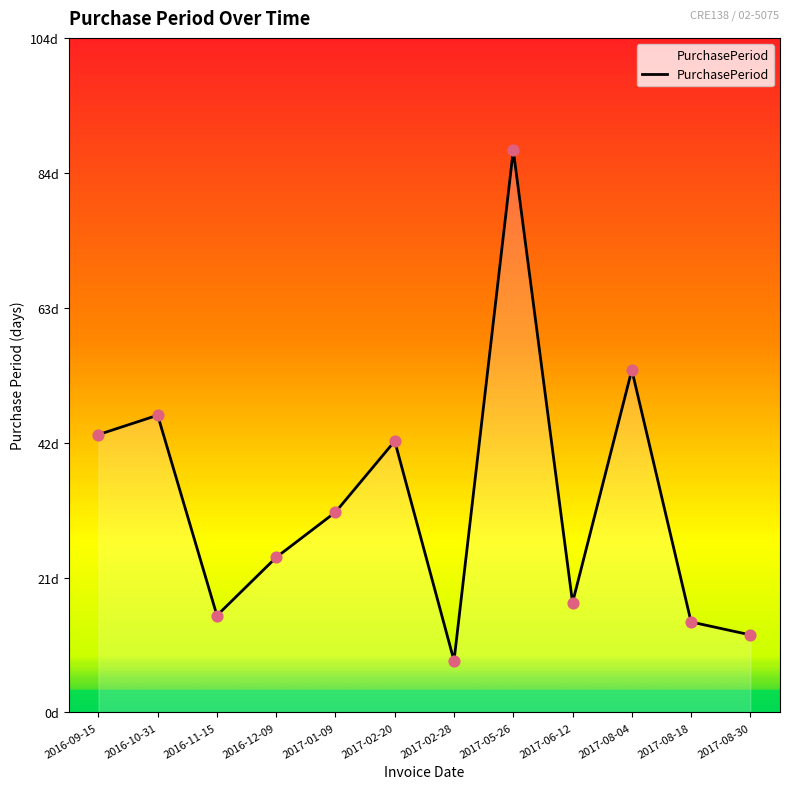

Is this an area chart (filled region under the line)?

Yes